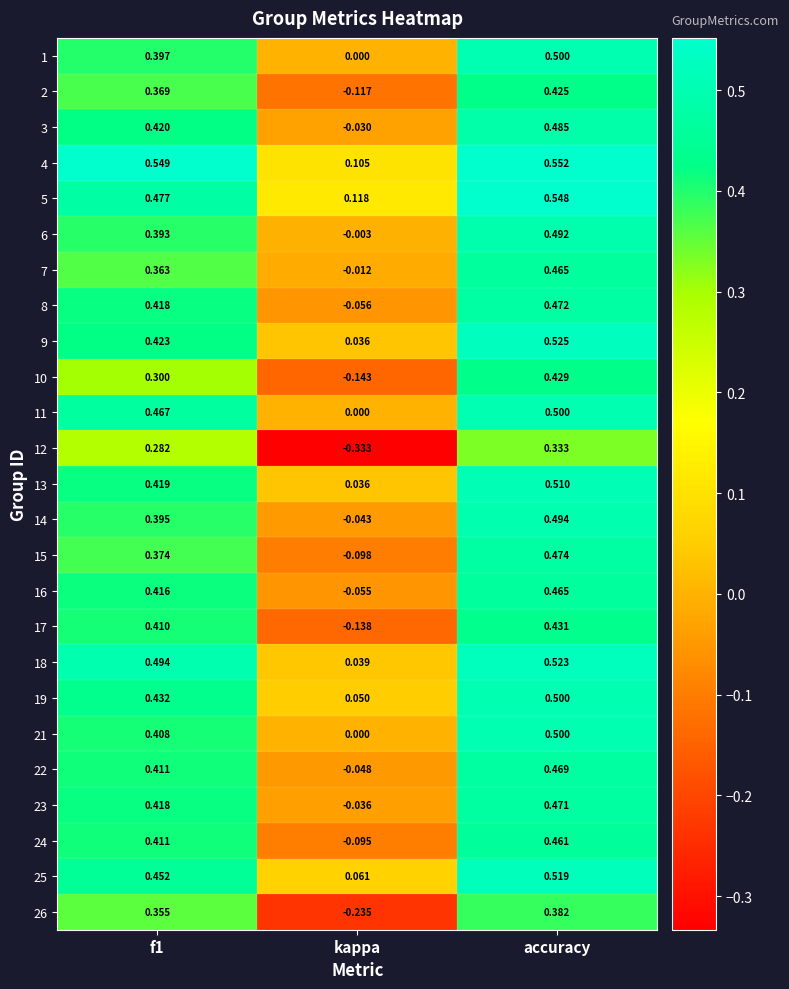

How many series are shown in this chart?

25